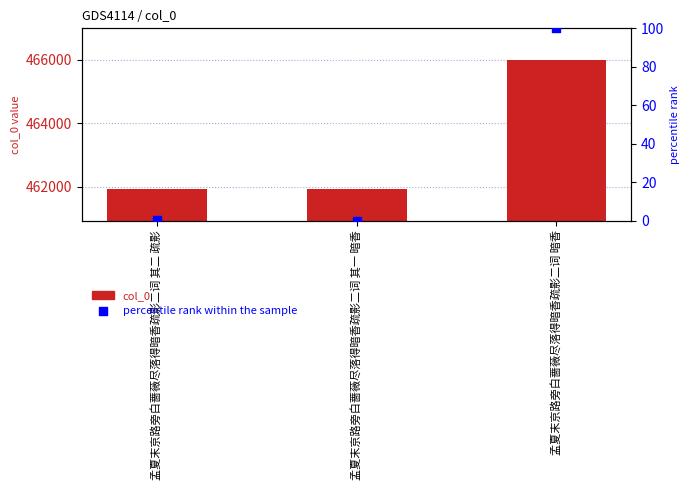

What are all the series names shown in the legend?

col_0, percentile rank within the sample